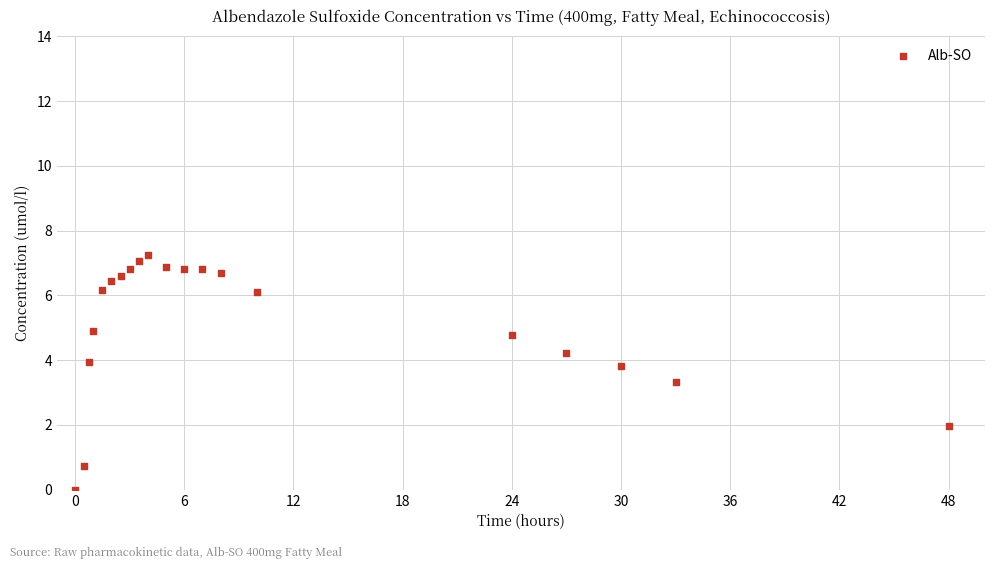

What Y value in the scatter plot is closest to 3?

3.3